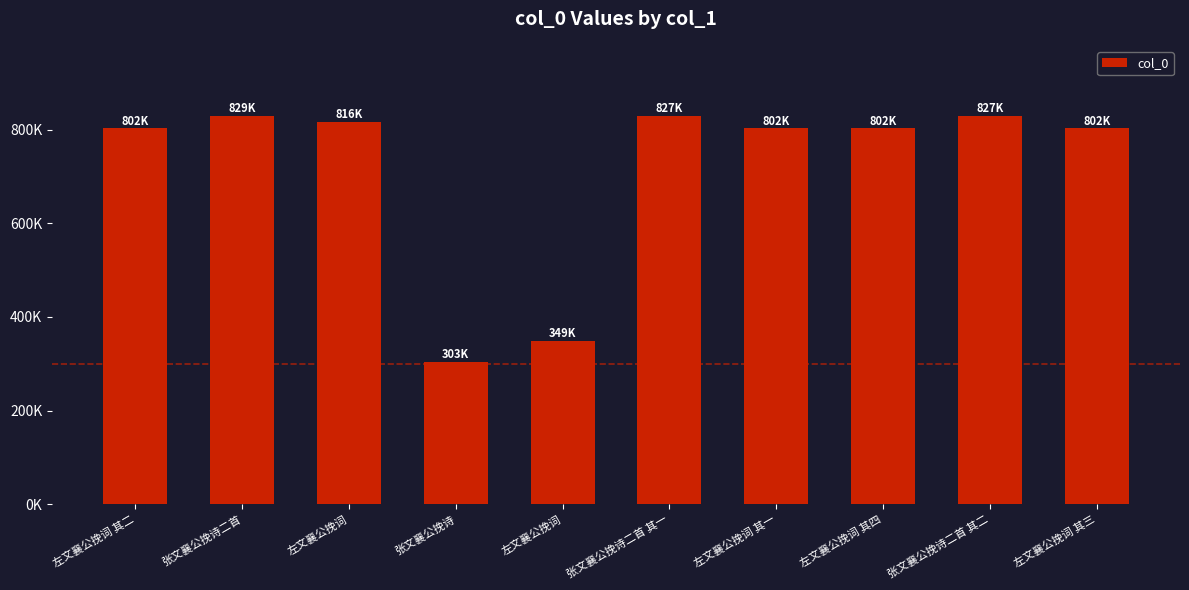

What is the maximum value shown in the chart?

829357